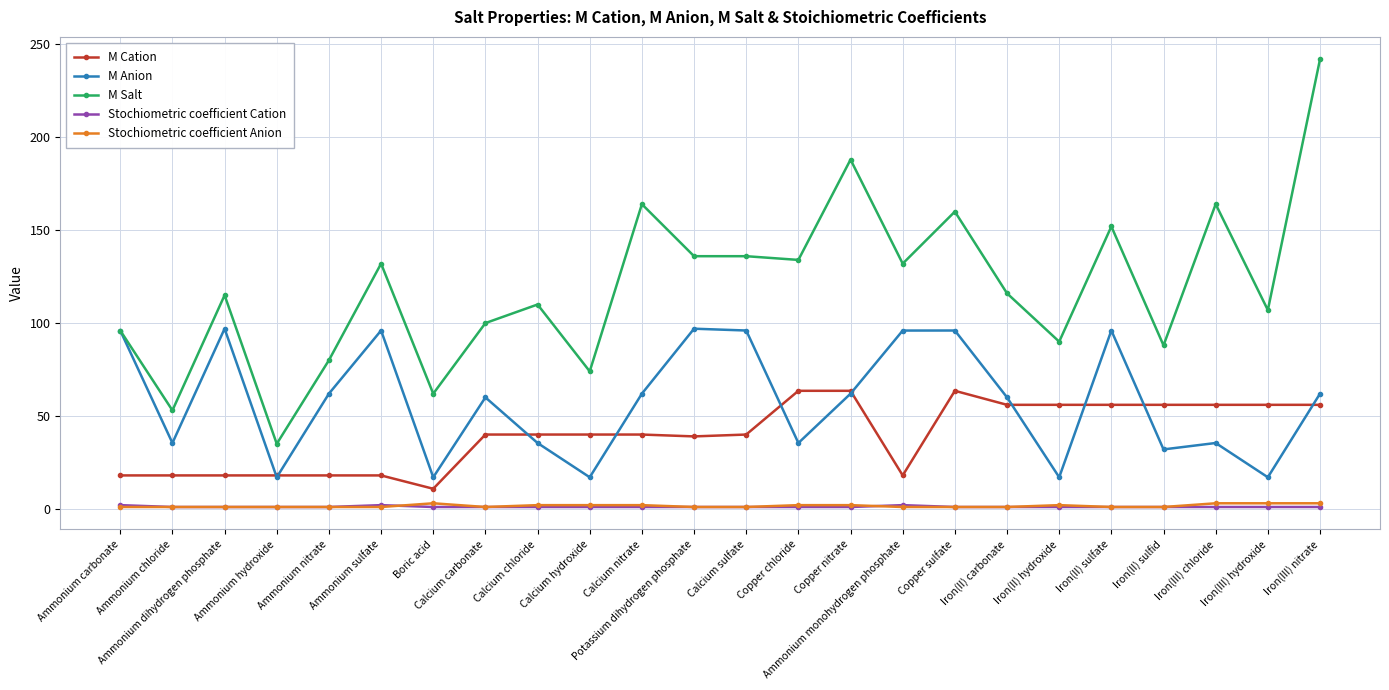

What is the difference between the highest and lowest values at Iron(II) sulfid?

87.0